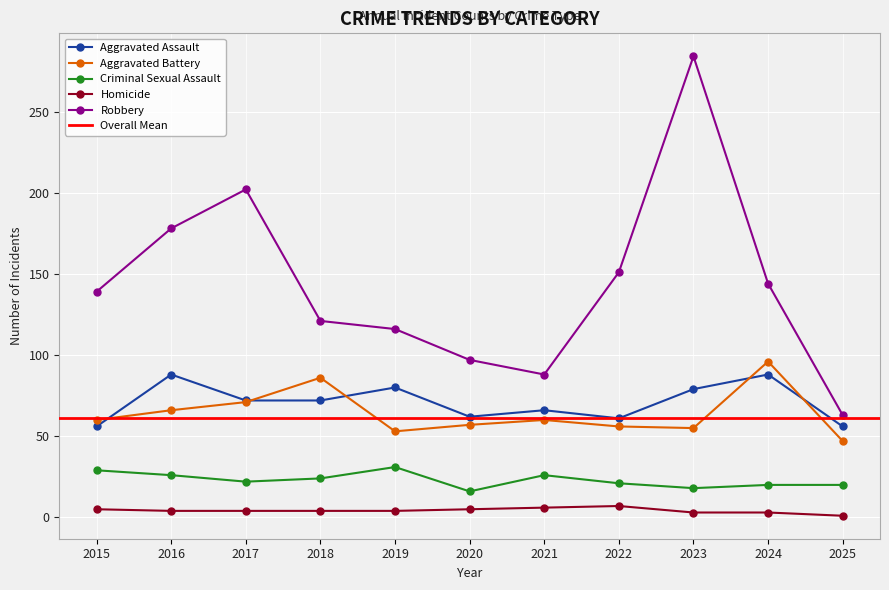

Reading left to right, list all the values displayed in this chart.

Aggravated Assault: 56	88	72	72	80	62	66	61	79	88	56
Aggravated Battery: 60	66	71	86	53	57	60	56	55	96	47
Criminal Sexual Assault: 29	26	22	24	31	16	26	21	18	20	20
Homicide: 5	4	4	4	4	5	6	7	3	3	1
Robbery: 139	178	202	121	116	97	88	151	284	144	63